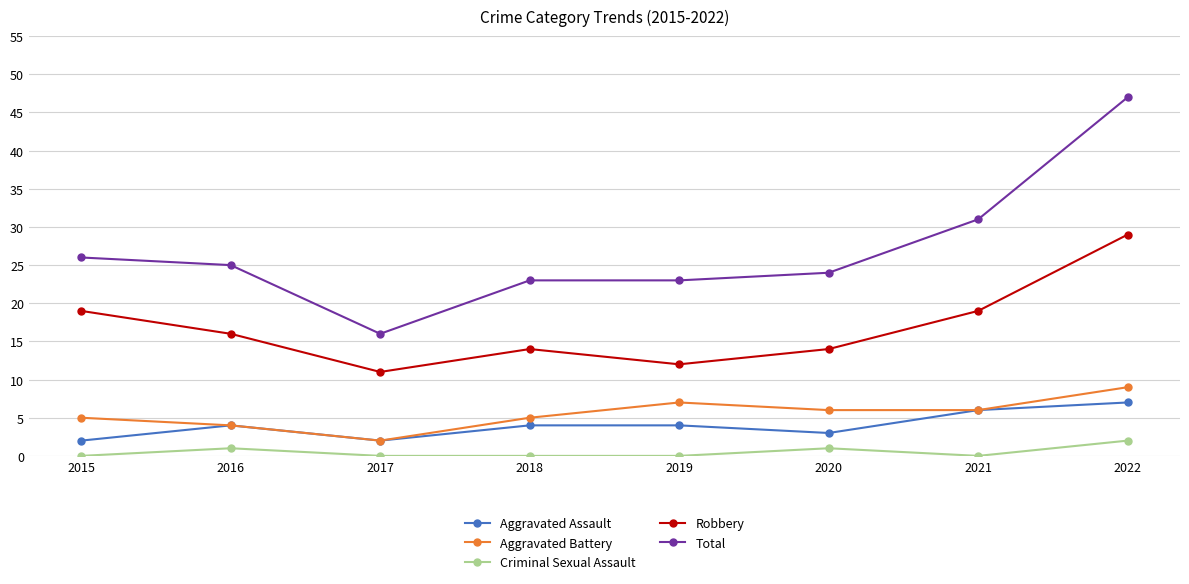

True or false: Total and Criminal Sexual Assault intersect in this chart.

False